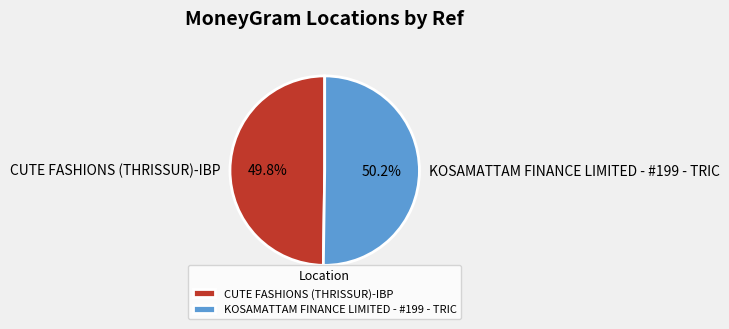

What percentage is NOT represented by KOSAMATTAM FINANCE LIMITED - #199 - TRIC?

49.8%